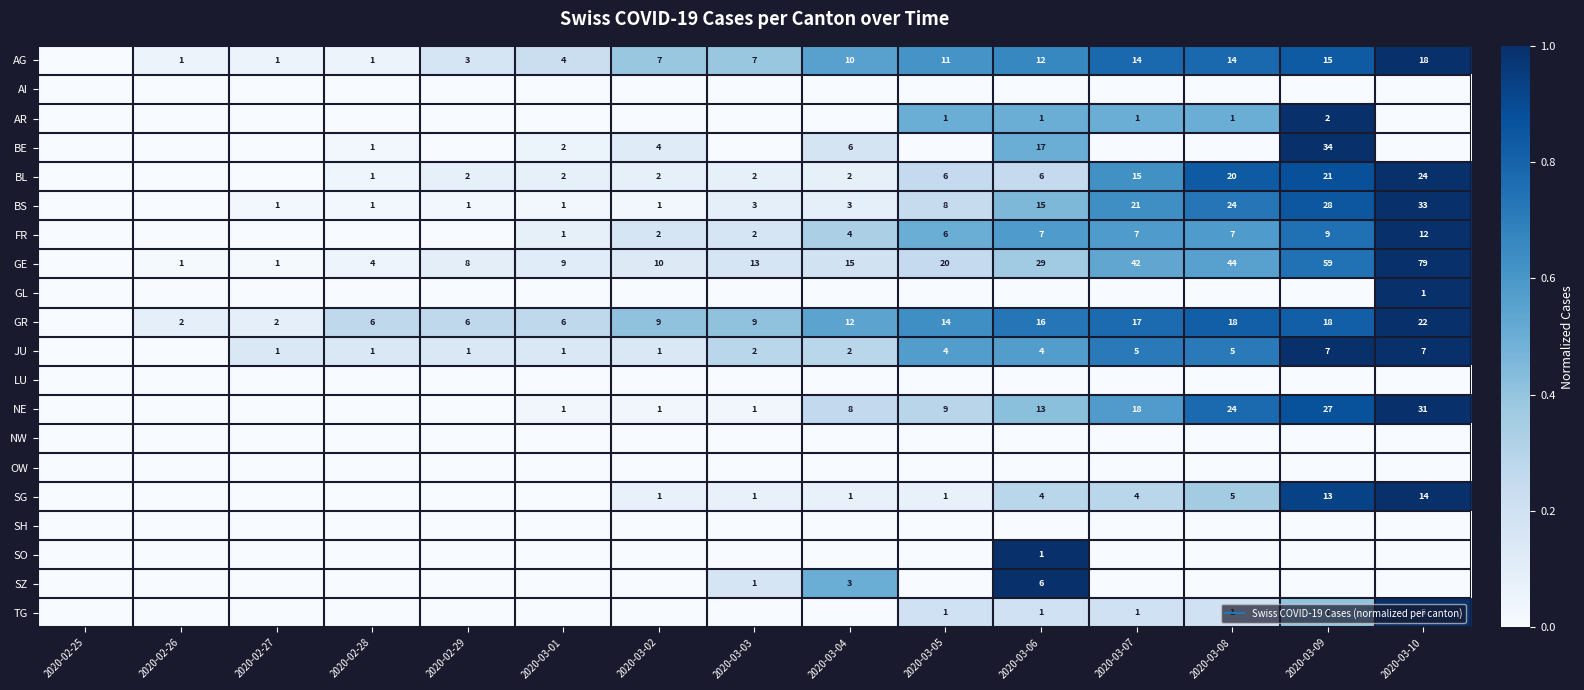

Which label corresponds to the smallest value in the chart?

2020-02-25